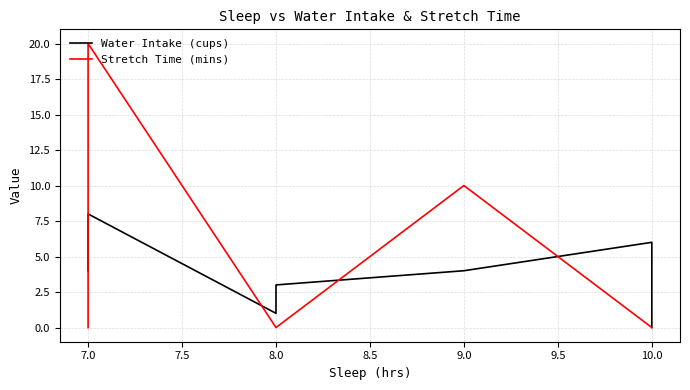

How many values in the Water Intake (cups) series are below 4?

3